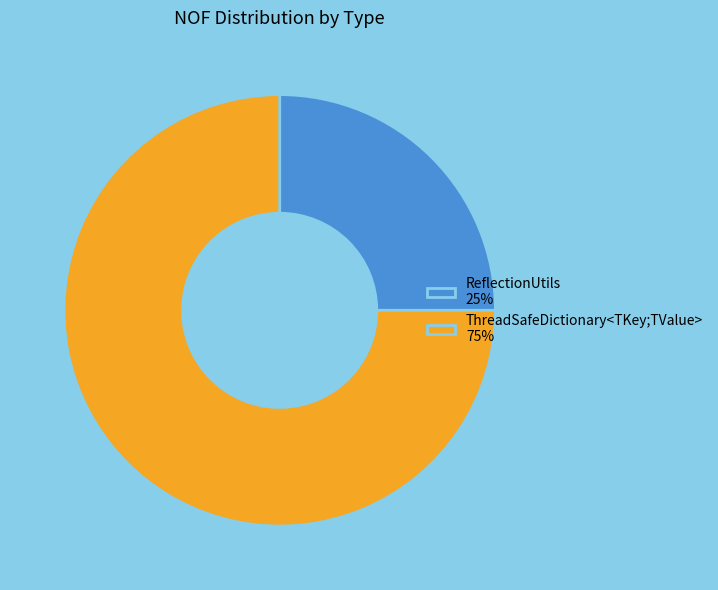

What is the ratio of the value at ThreadSafeDictionary<TKey;TValue> 75% to the value at ReflectionUtils 25%?

3.0